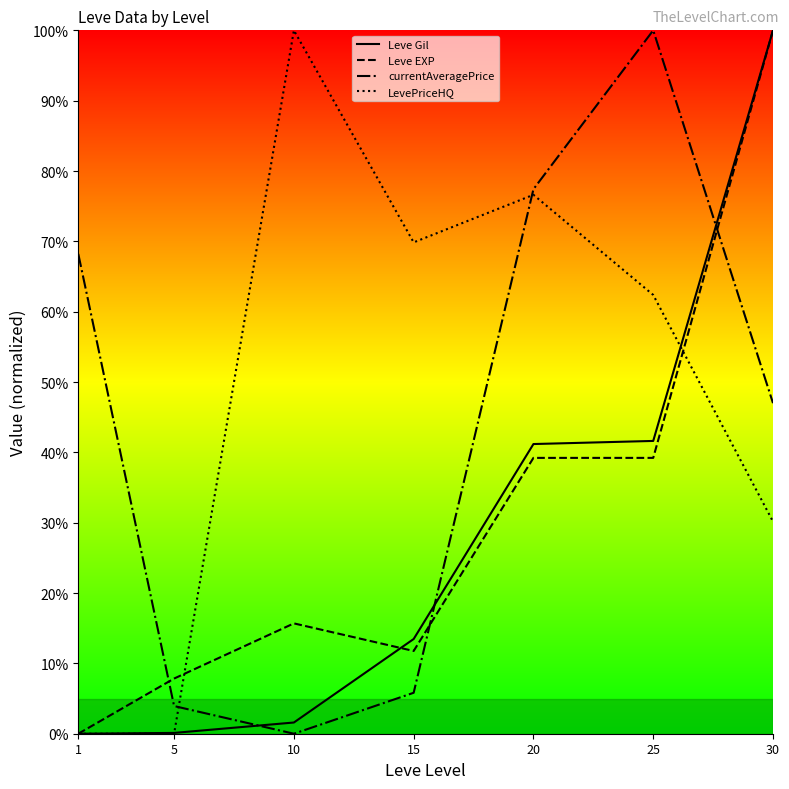

The value of Leve EXP at 5 is 7.8. True or false?

True